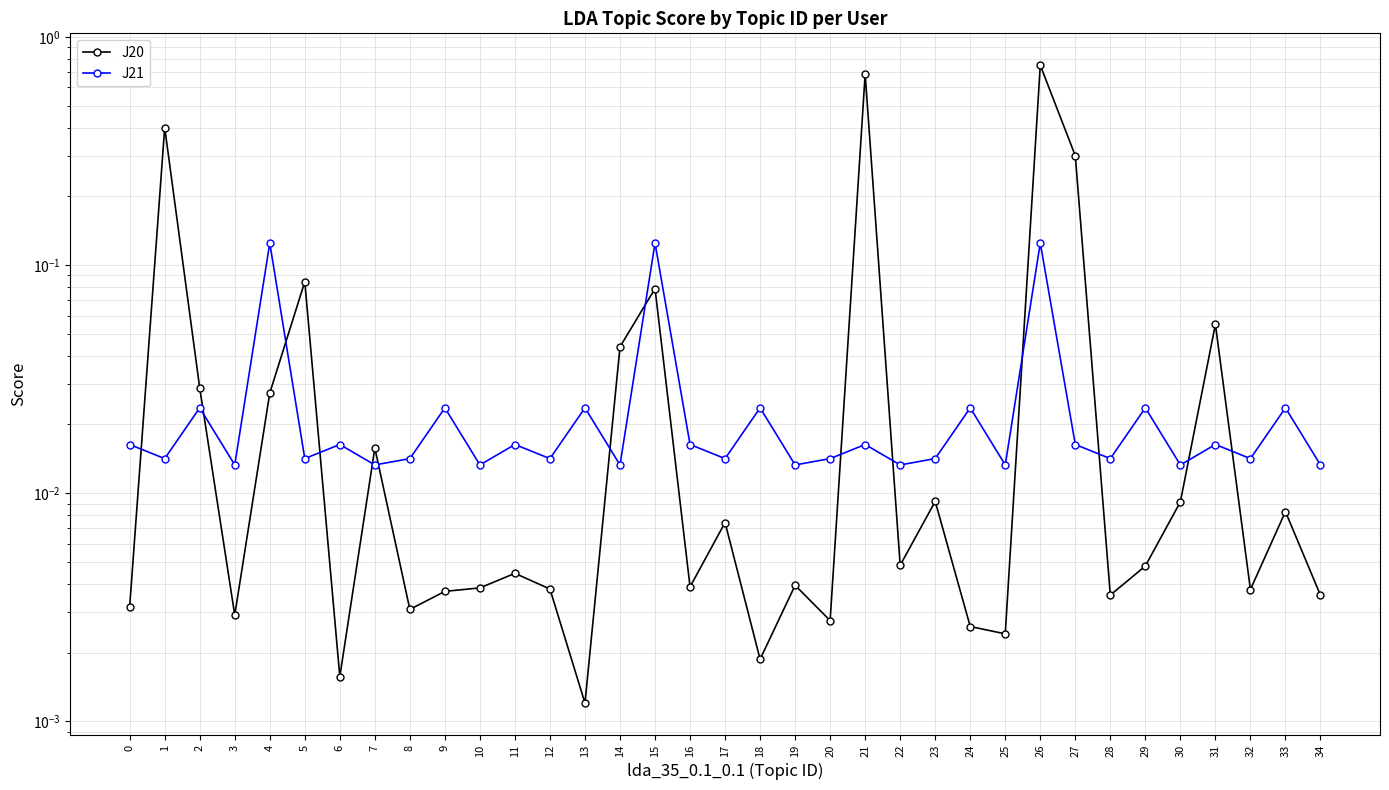

The value of J20 at 14 is 0.0. True or false?

False